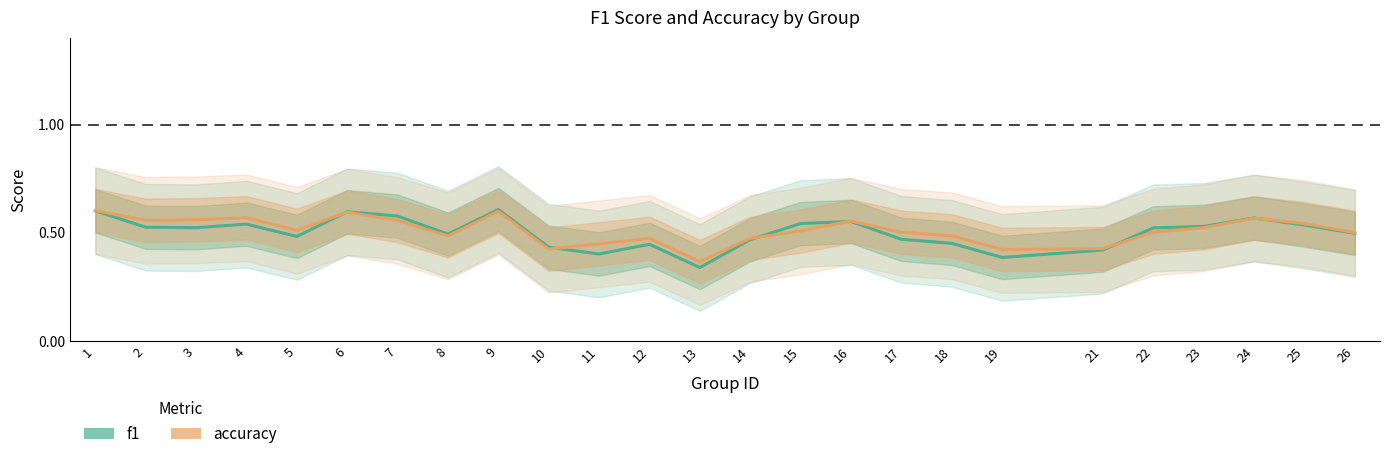

Where is accuracy nearest to the value 0?

13